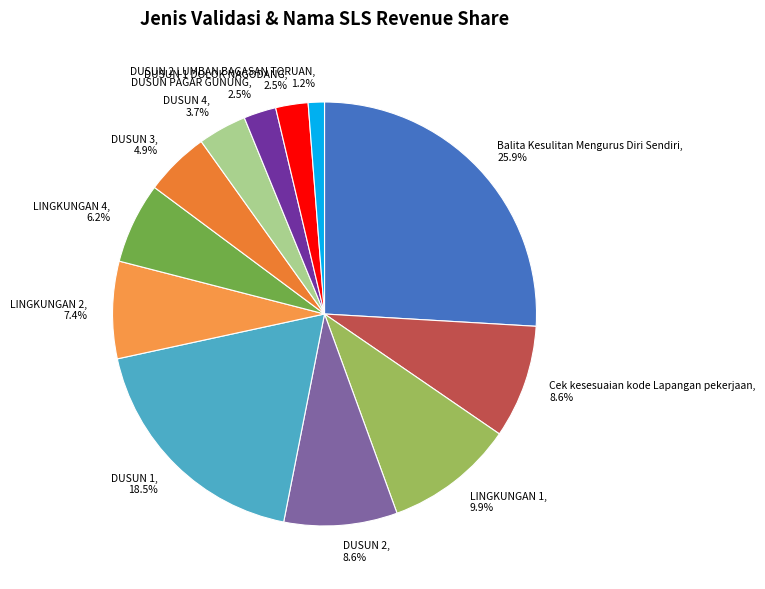

How many slices are in this pie chart?

12